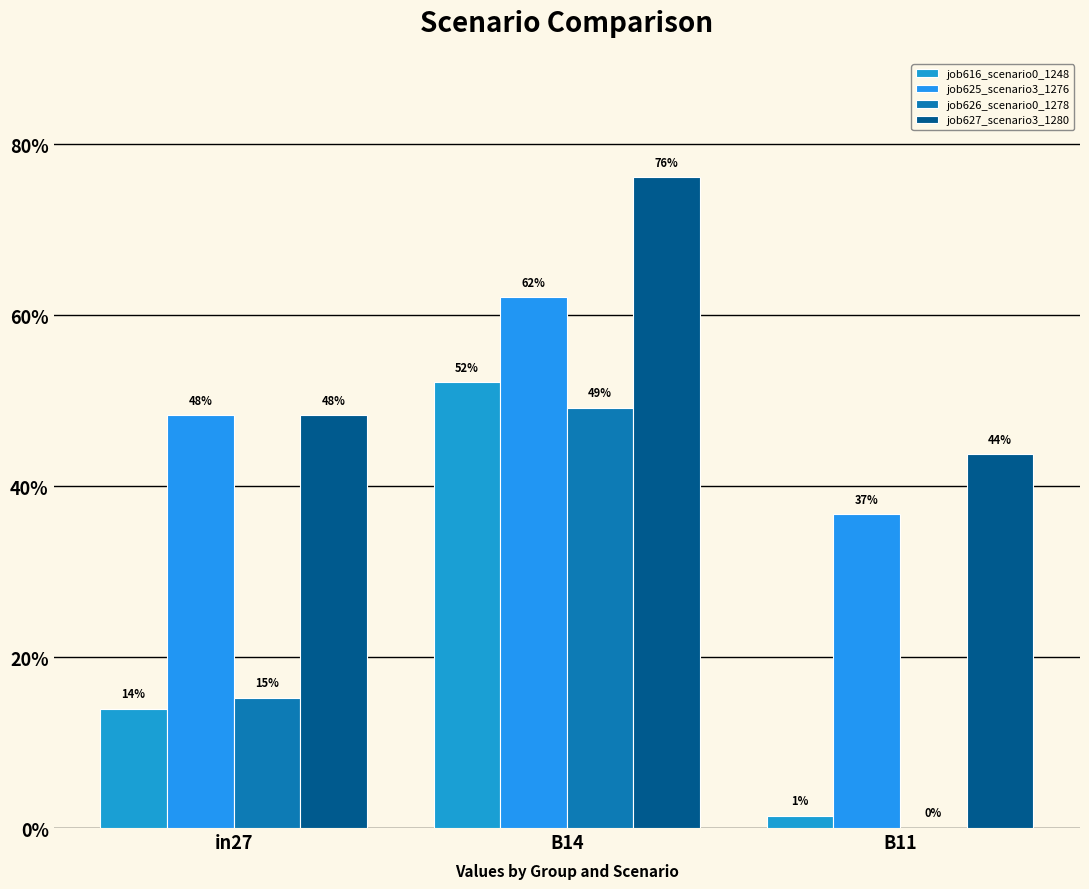

Where is job627_scenario3_1280 nearest to the value 0?

B11